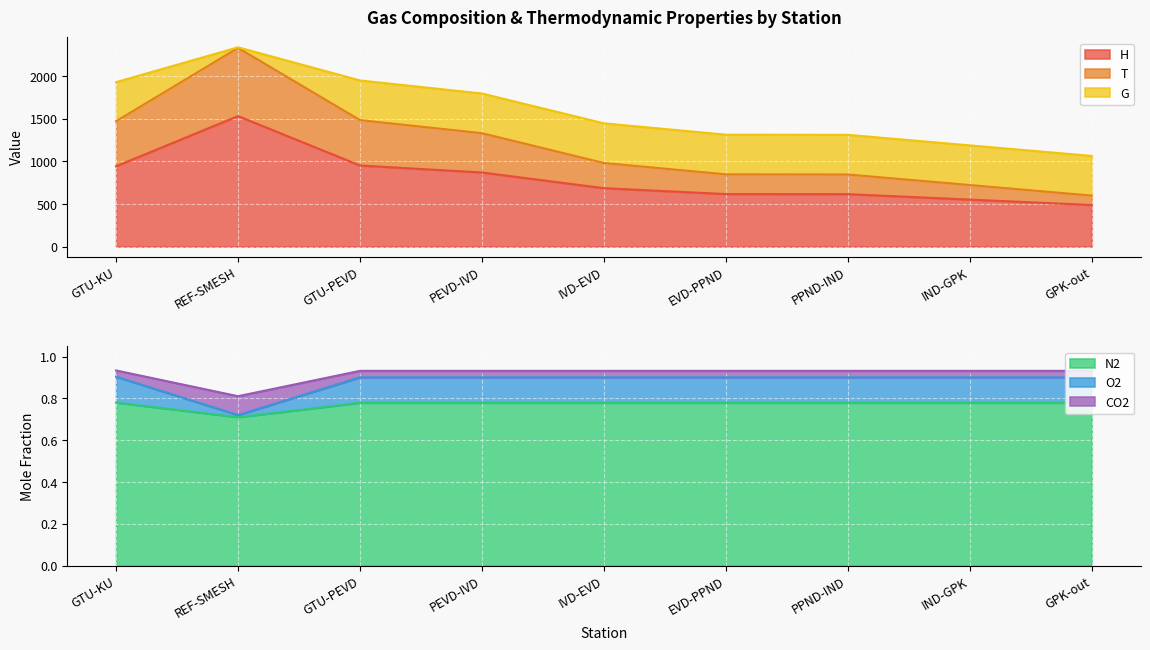

What is the sum of all H values?

7252.9